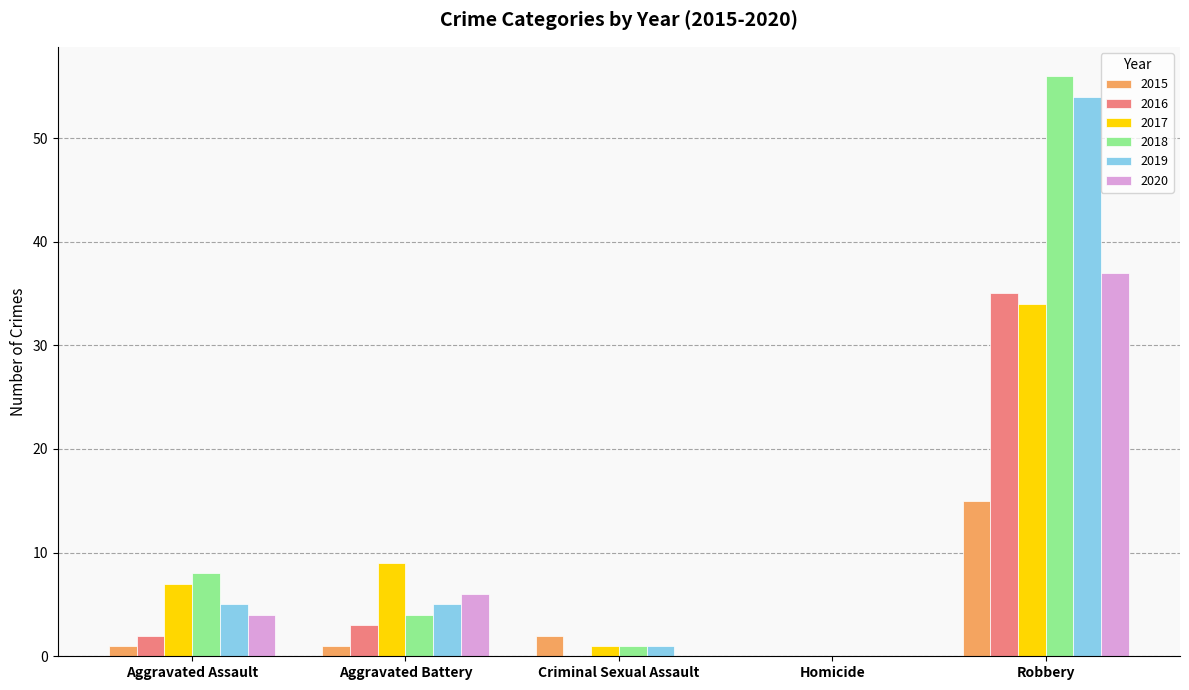

True or false: 2019 has a value of 2 at Aggravated Assault.

False